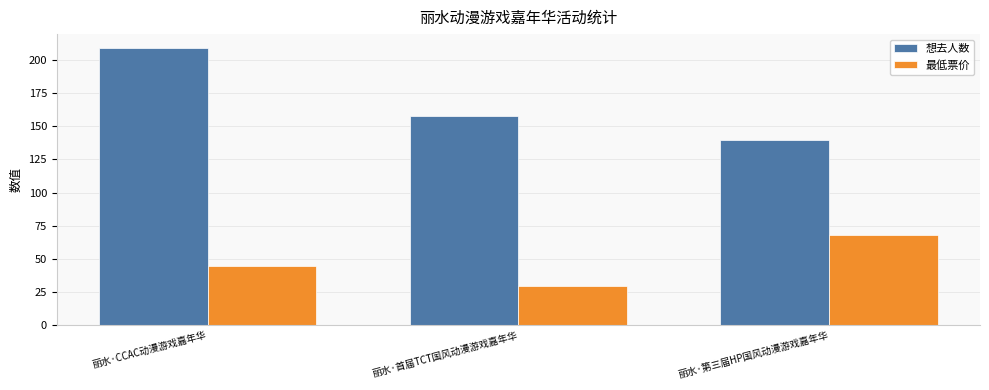

What are all the series names shown in the legend?

想去人数, 最低票价